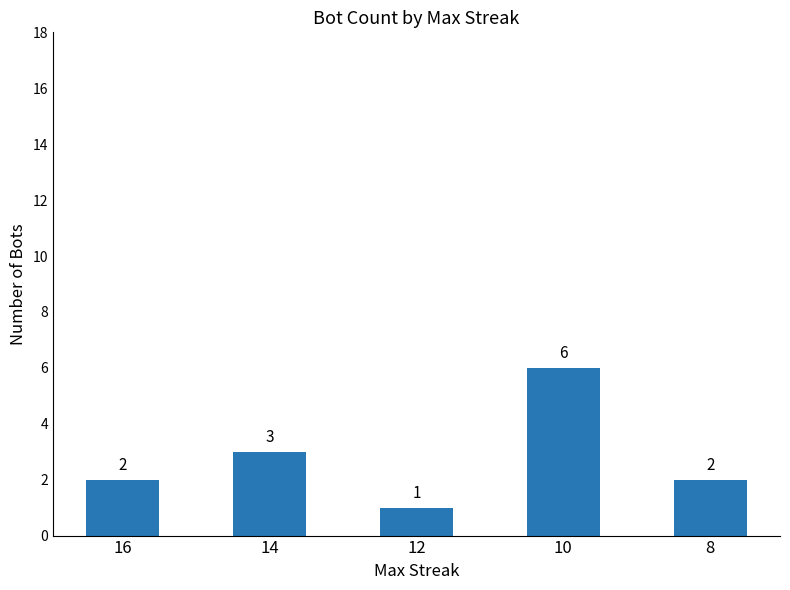

What is the ratio of the value at 16 to the value at 12?

2.0